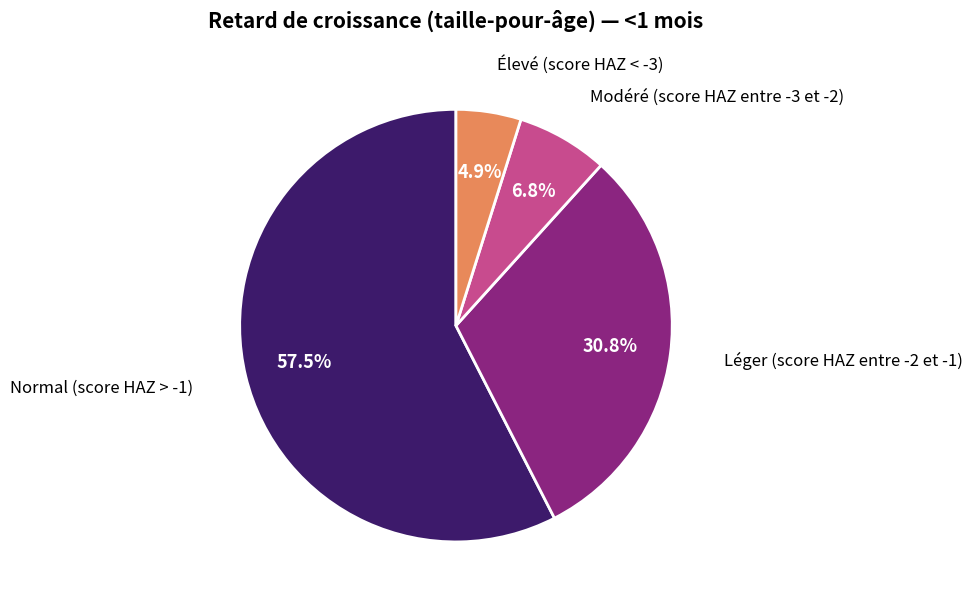

Is there any slice that represents more than half of the pie?

Yes